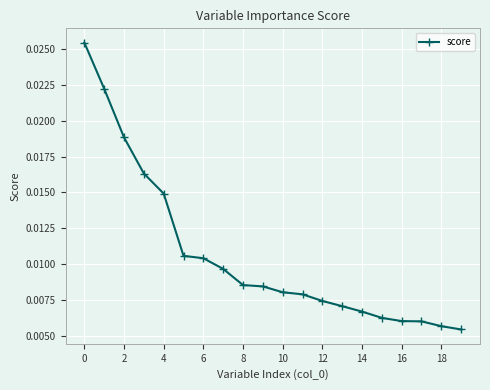

Count the values in the range 0 to 1.

20